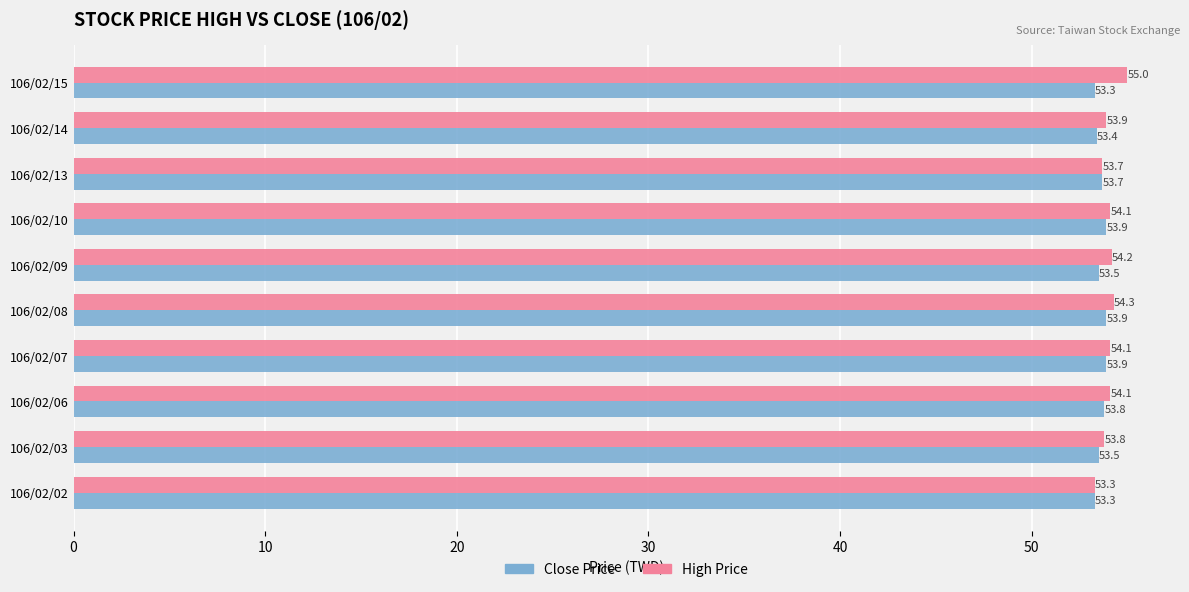

At 106/02/07, list the series in order from largest to smallest.

High Price, Close Price